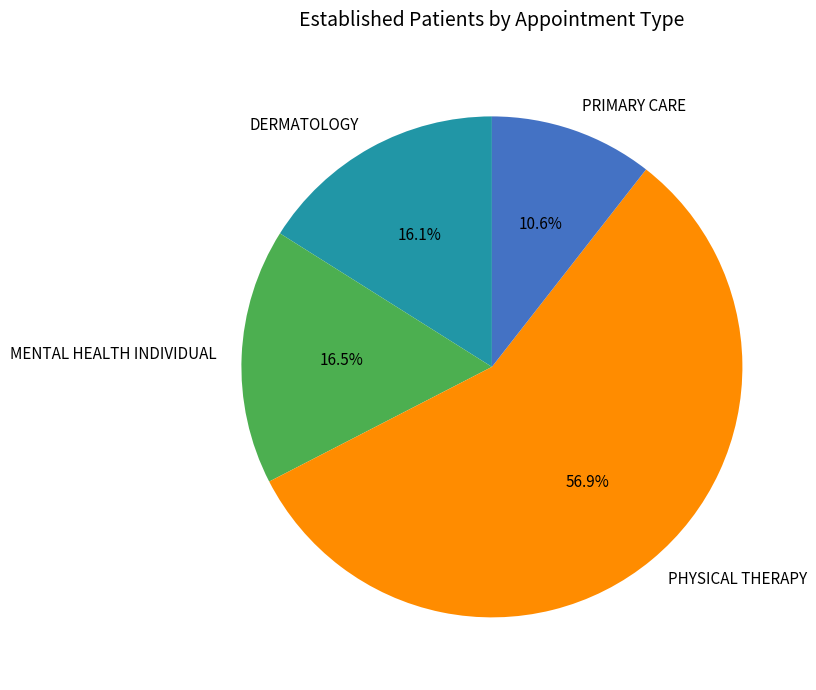

Which category has the smallest portion of the pie?

PRIMARY CARE